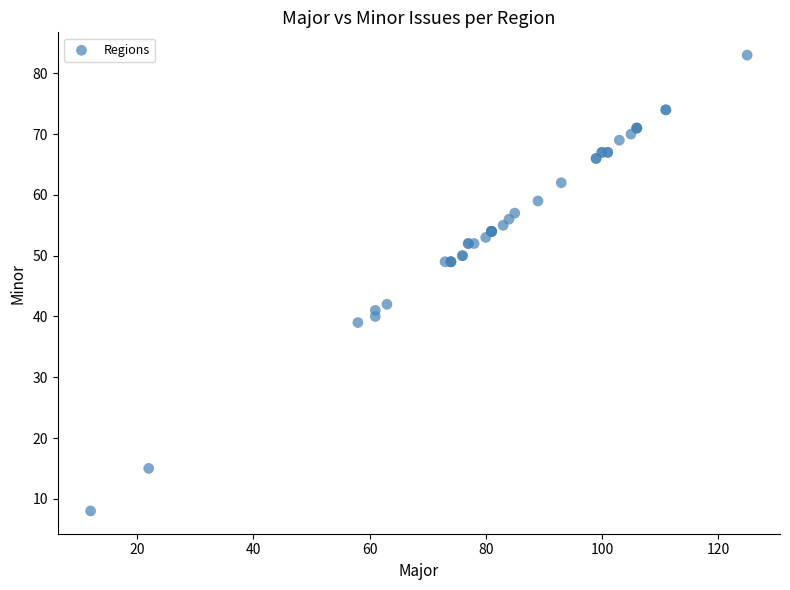

What Y value in the scatter plot is closest to 45?

42